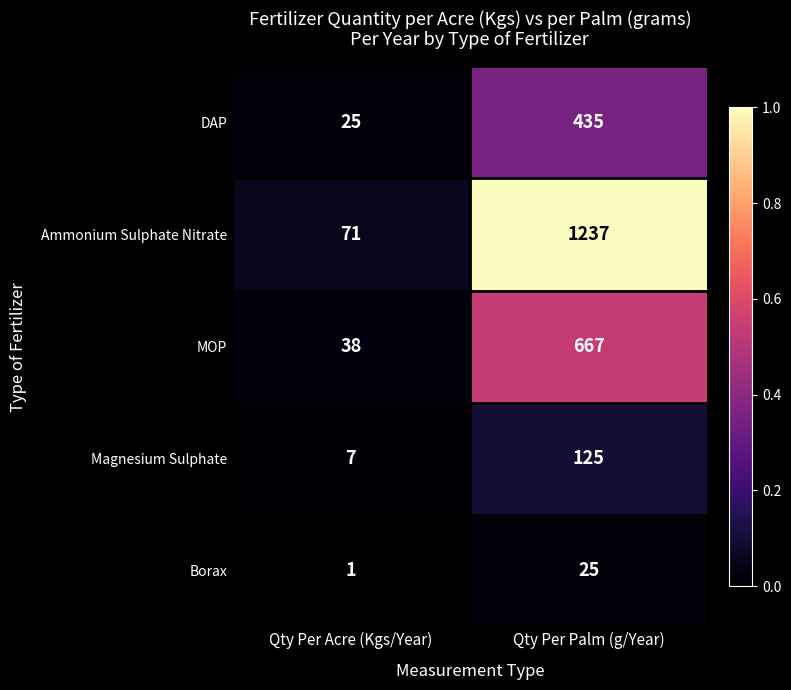

What is the greatest value displayed?

1237